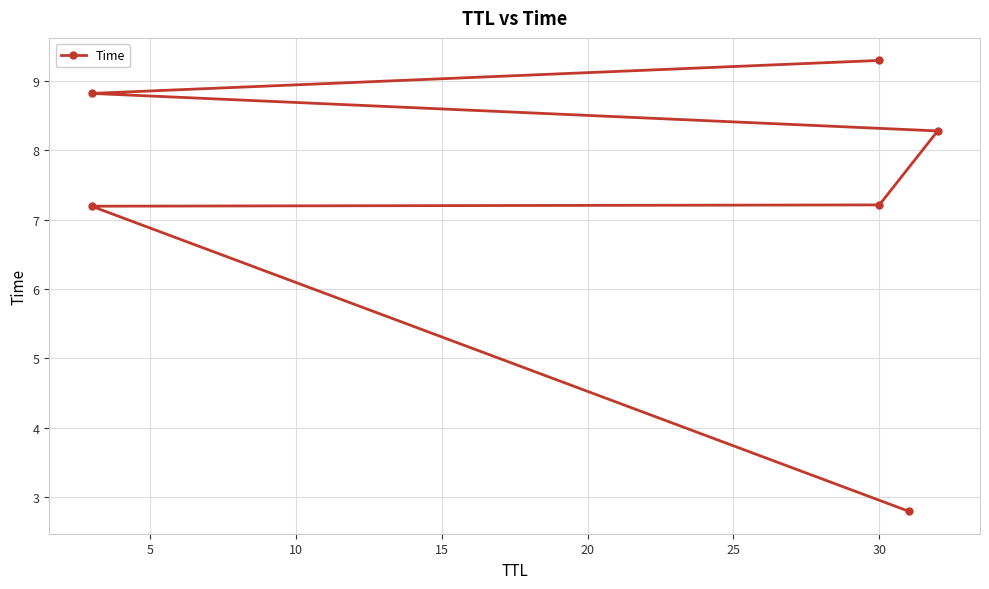

Reading left to right, list all the values displayed in this chart.

2.8	7.2	7.2	8.3	8.8	9.3